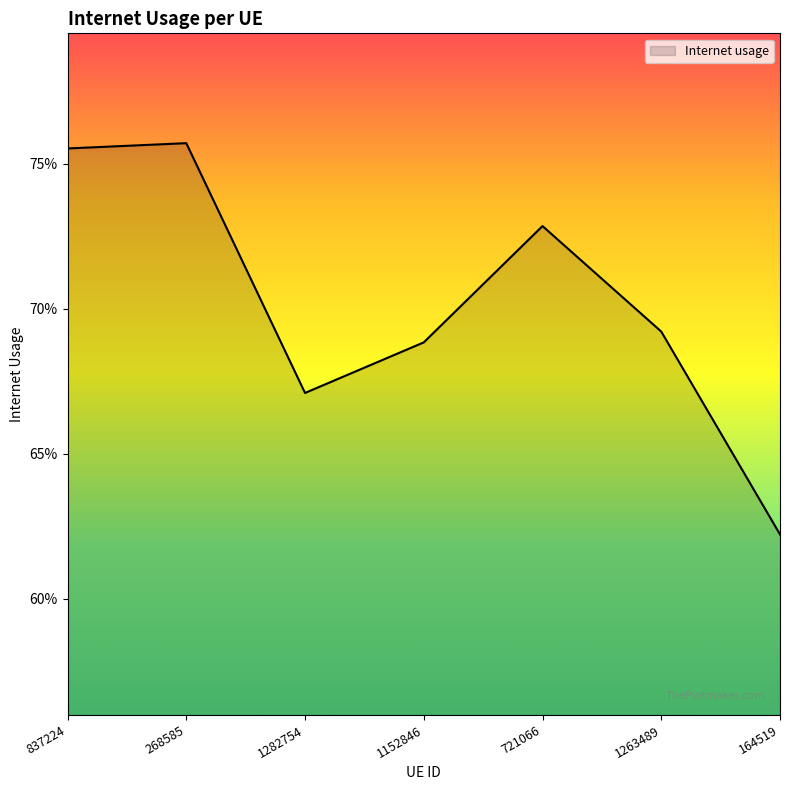

List the labels in order of value, smallest first.

164519, 1282754, 1152846, 1263489, 721066, 837224, 268585